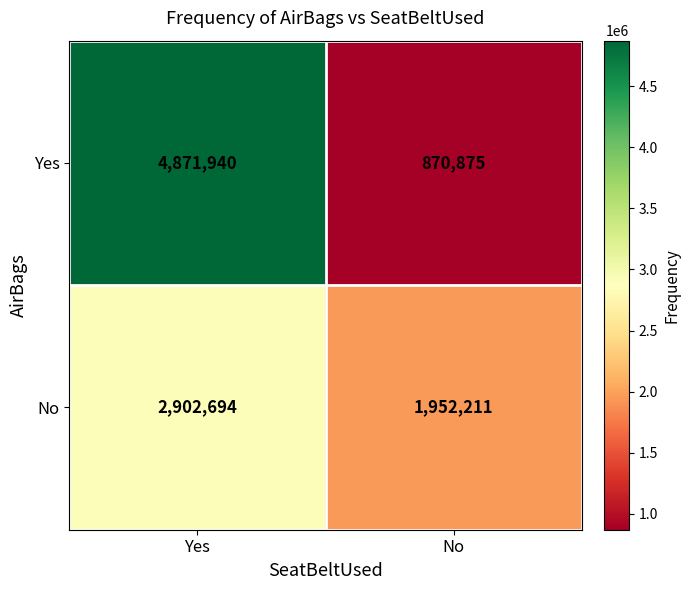

Reading left to right, transcribe all the data shown in this chart.

Yes: 4871940	870875
No: 2902694	1952211